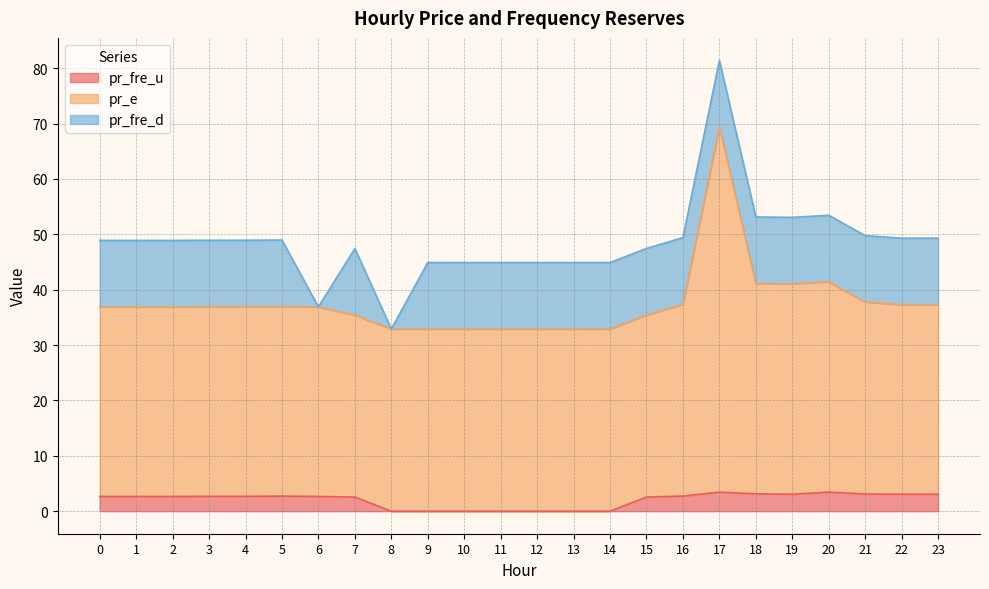

How many lines are shown in the chart?

3